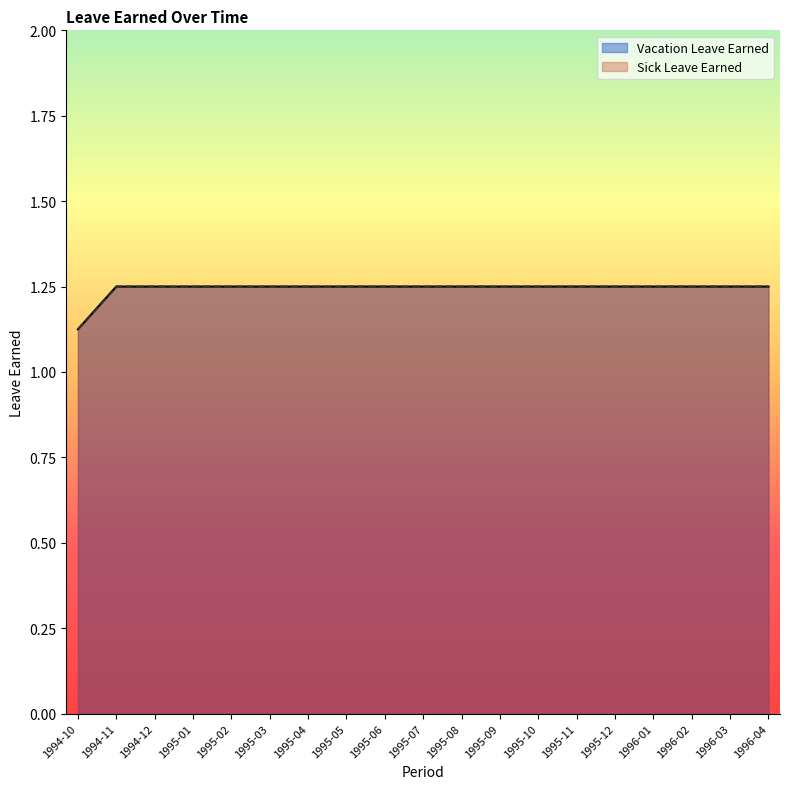

True or false: Vacation Leave Earned has a value of 1.2 at 1995-09.

True